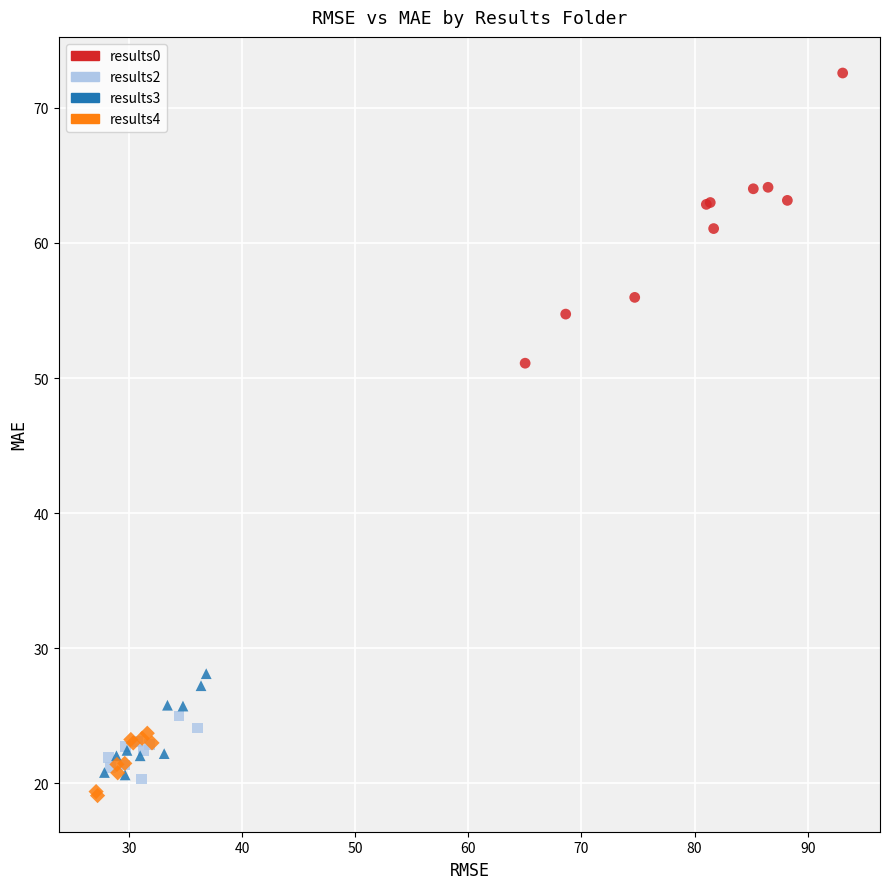

What are all the series names shown in the legend?

results0, results2, results3, results4